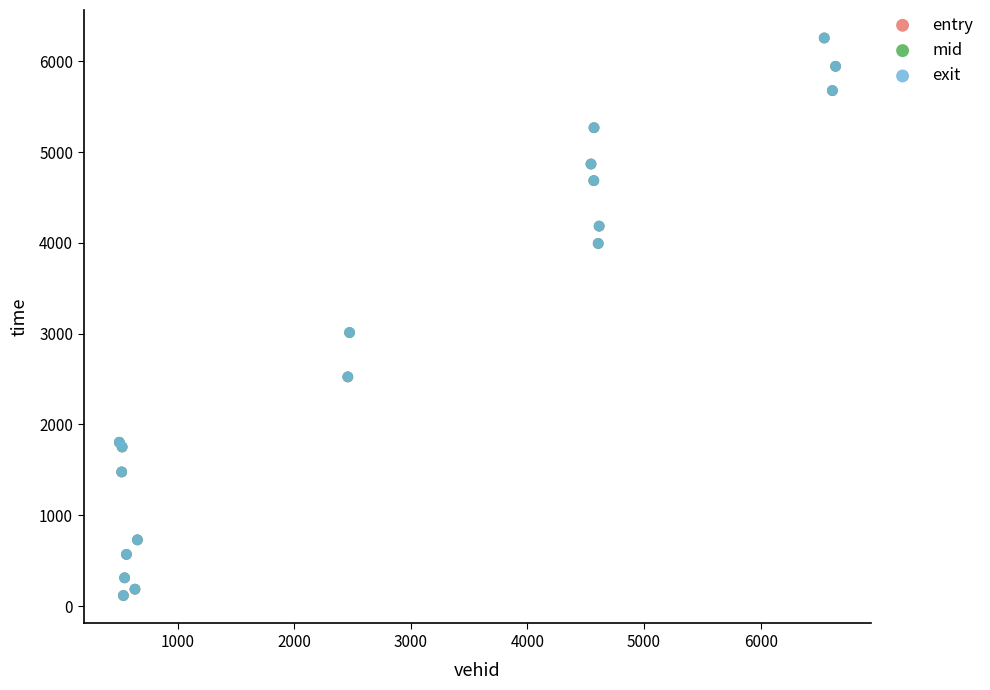

What are all the series names shown in the legend?

entry, mid, exit